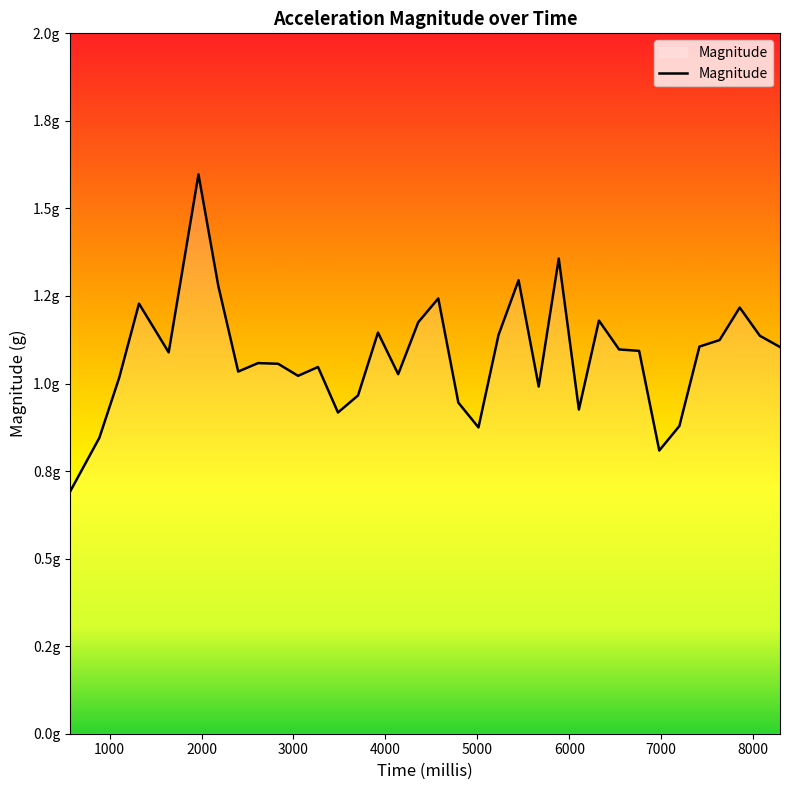

How many points are higher than both their immediate neighbors (excluding endpoints)?

10